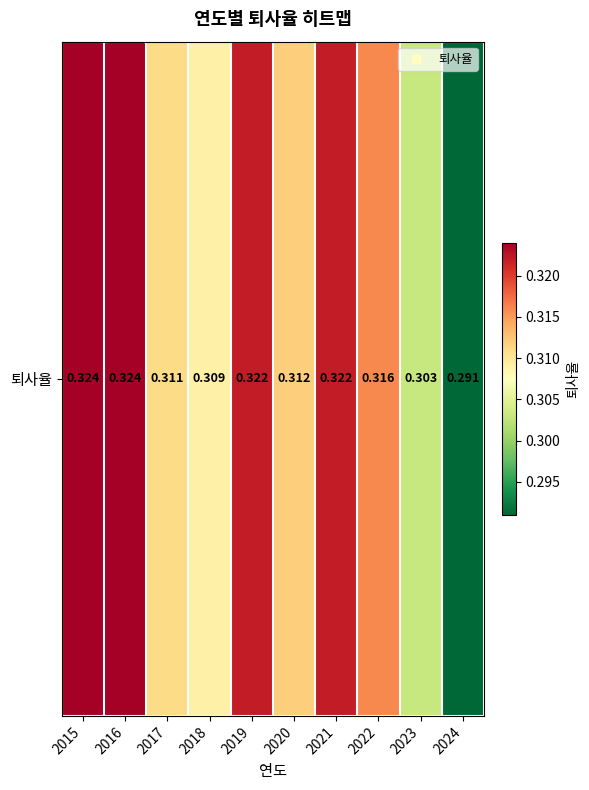

What is the minimum value shown in the chart?

0.3